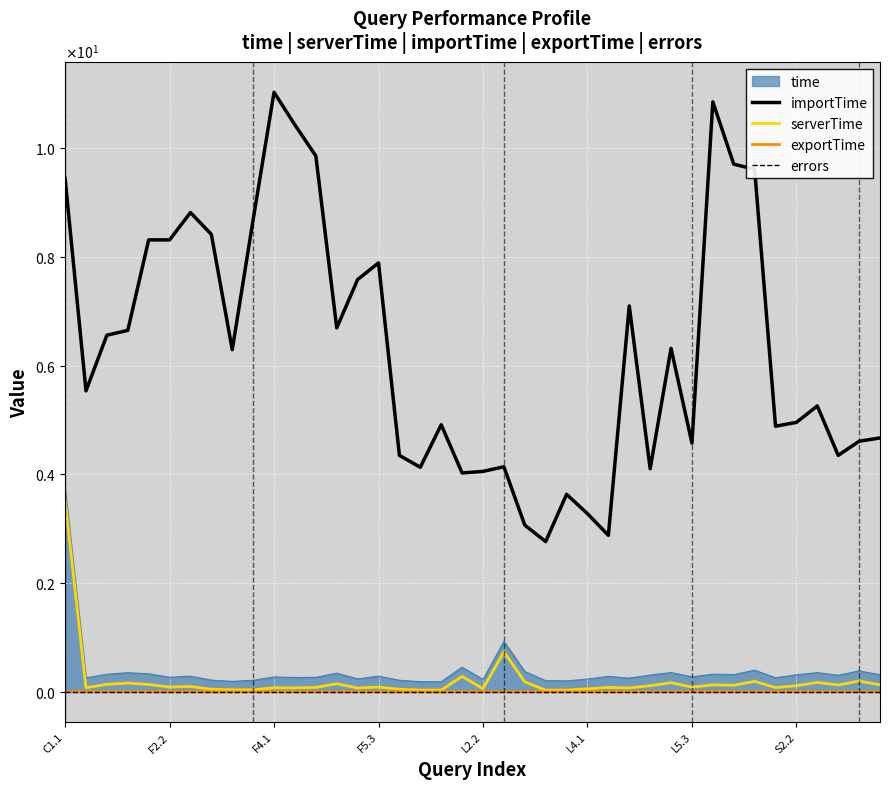

What is the maximum value shown in the chart?

11.0